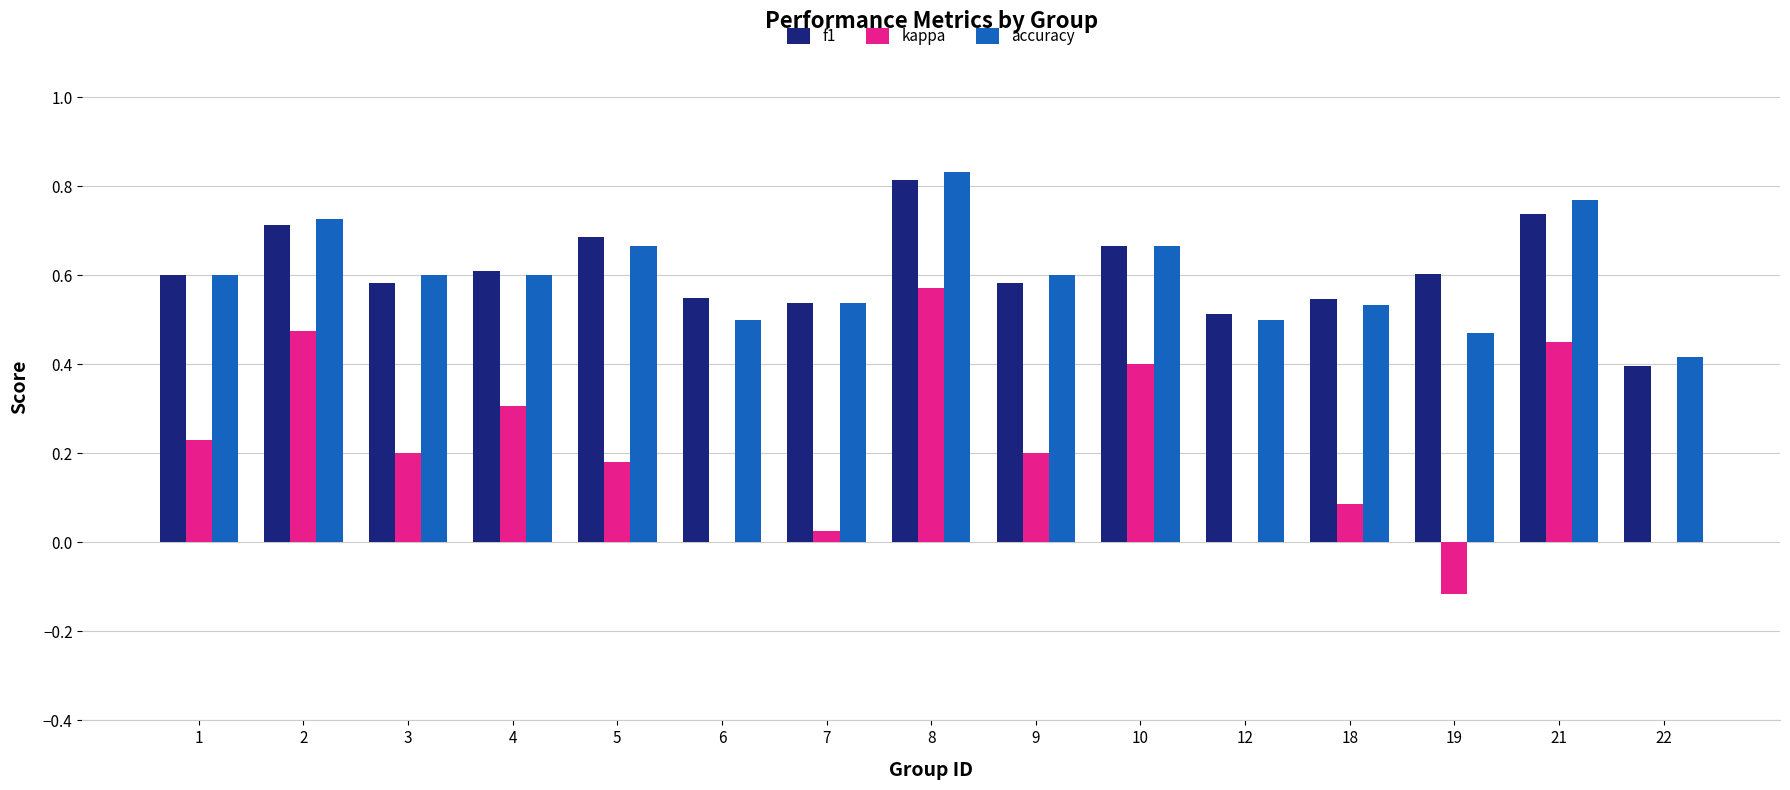

The value of f1 at 4 is 0.6. True or false?

True